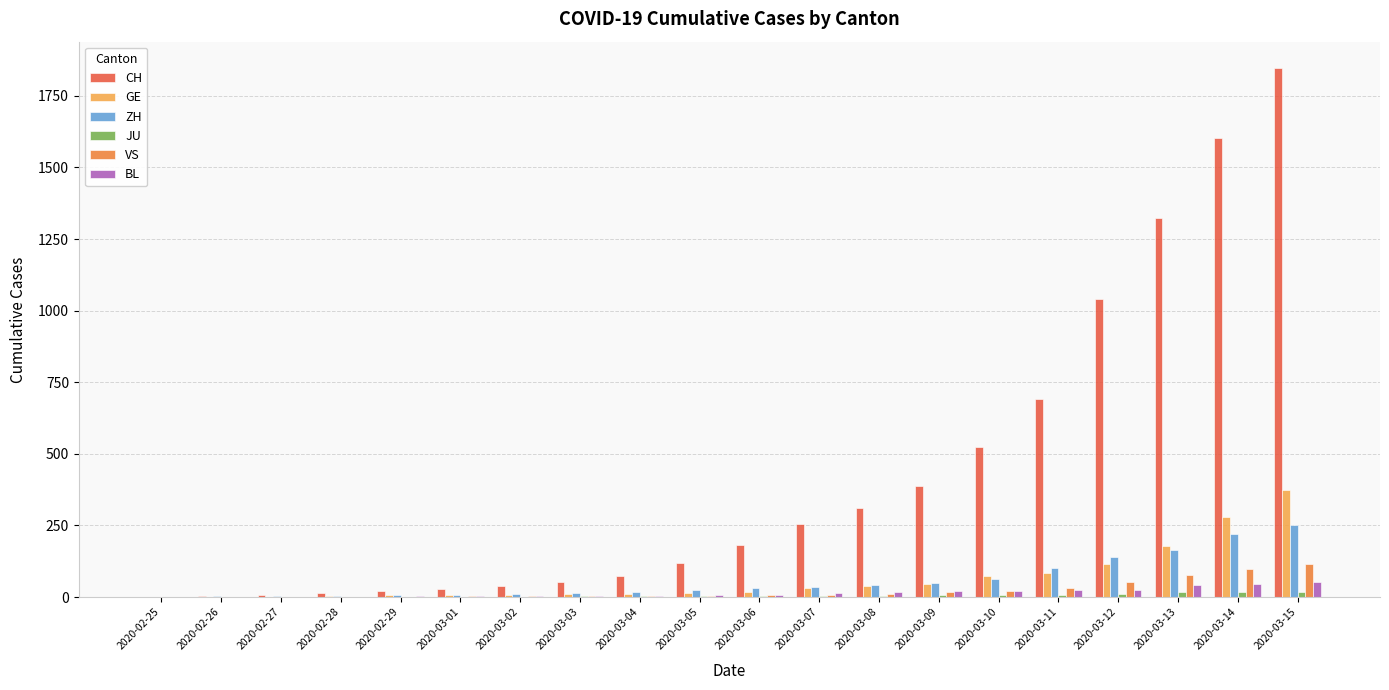

What is the highest value of the CH series?

1847